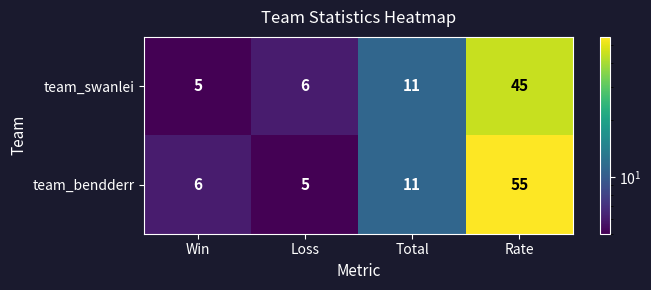

The value of team_bendderr at Rate is 55. True or false?

True